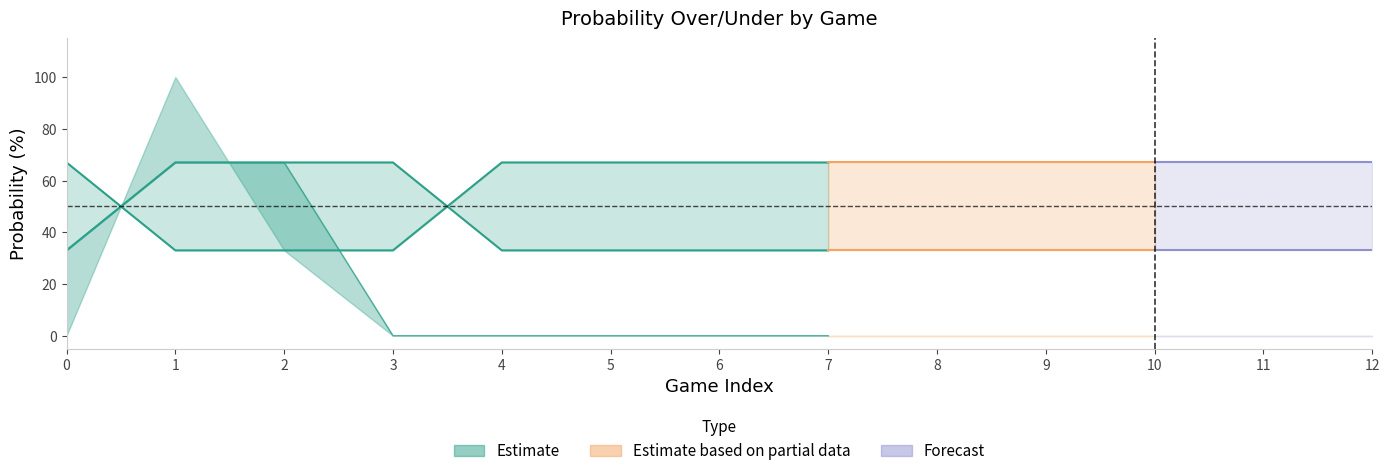

Does the chart have visible grid lines?

No